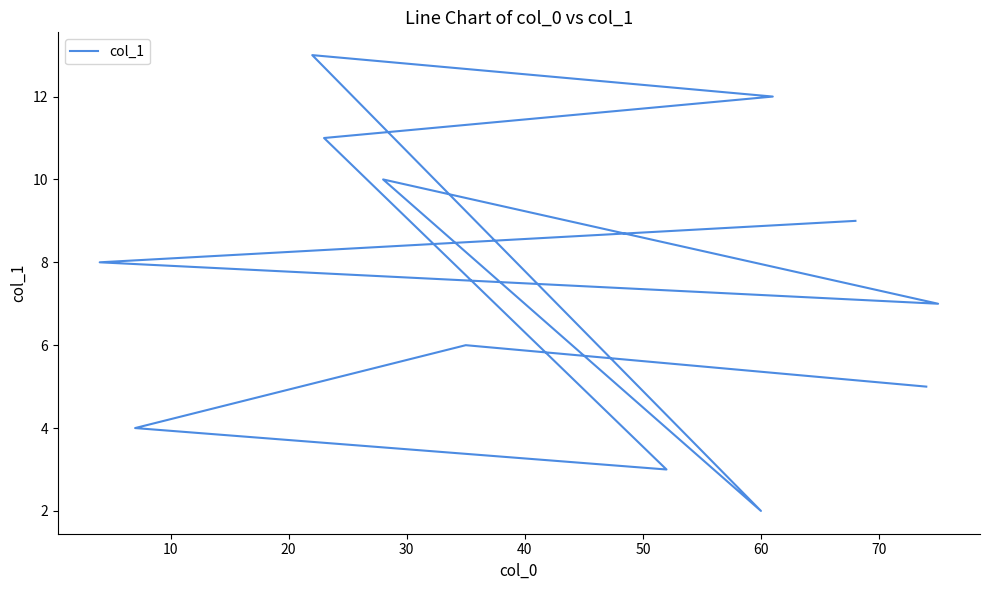

How many points are higher than both their immediate neighbors (excluding endpoints)?

3